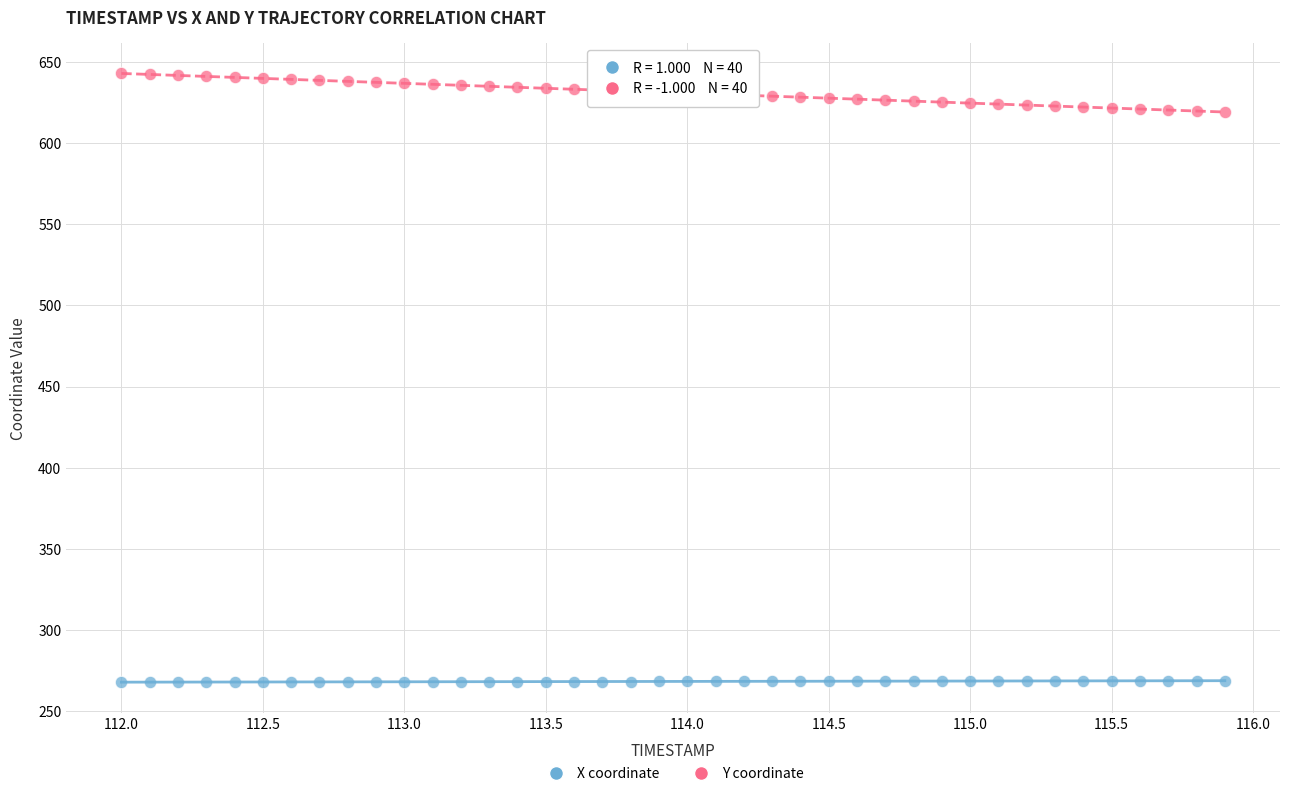

Which series has the largest Y range (max minus min)?

Y coordinate